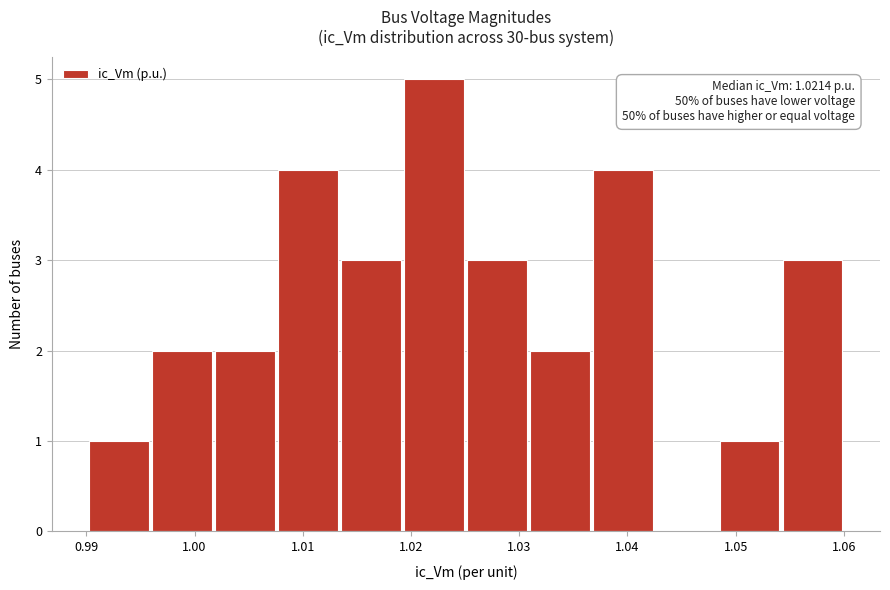

Over which range of the x-axis is the bar tallest?

1.019 to 1.025